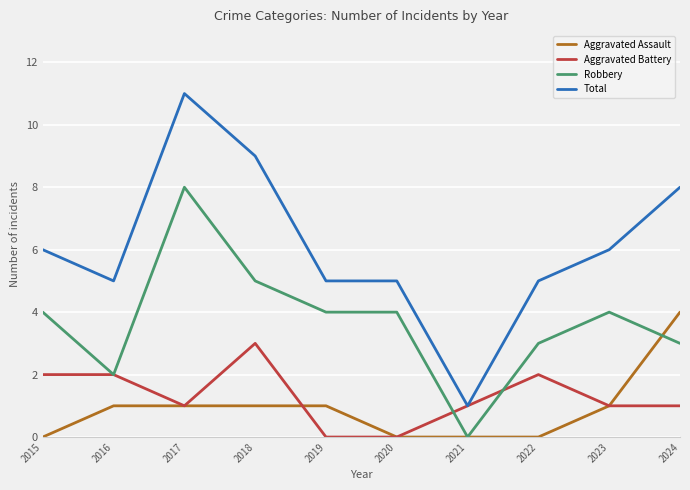

What is the total value across all series at 2020?

9